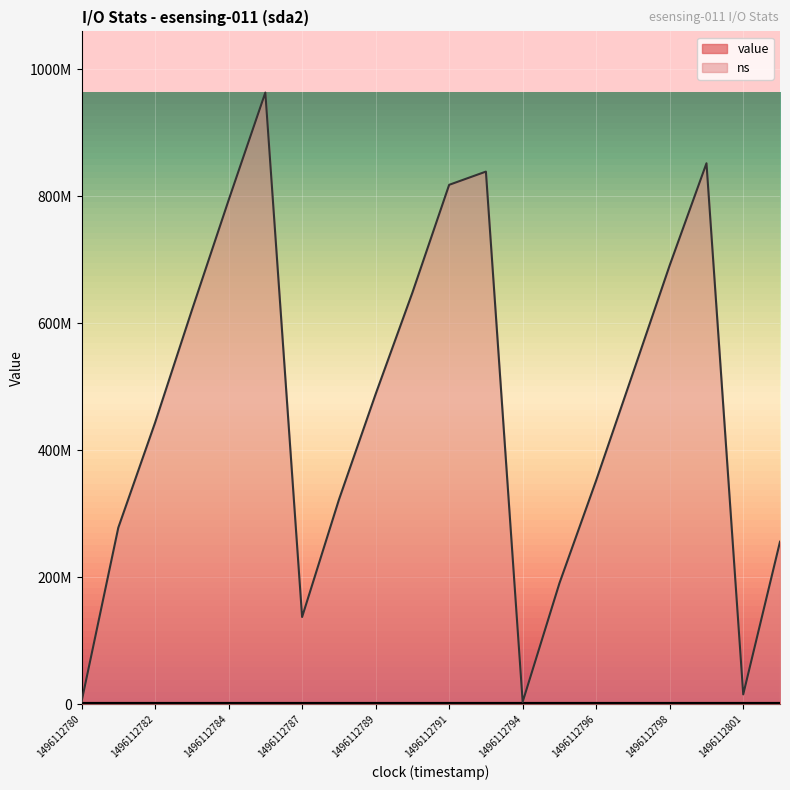

True or false: ns has more than 2 interior local peaks.

True